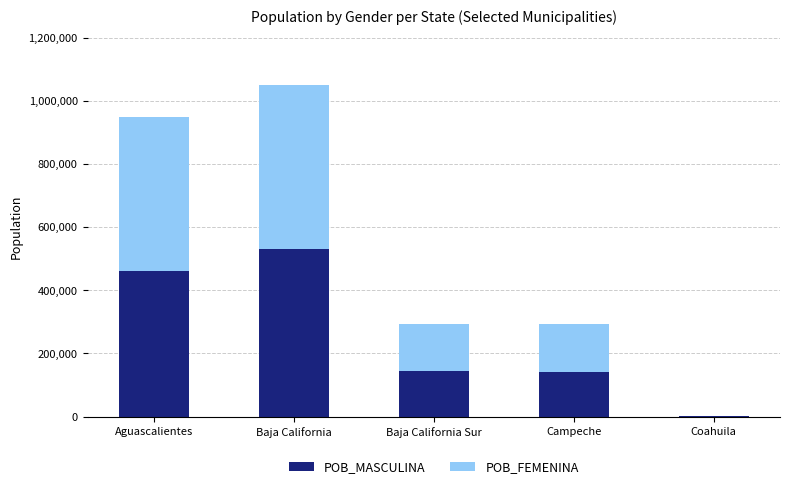

At which category is the sum across all series the highest?

Baja California